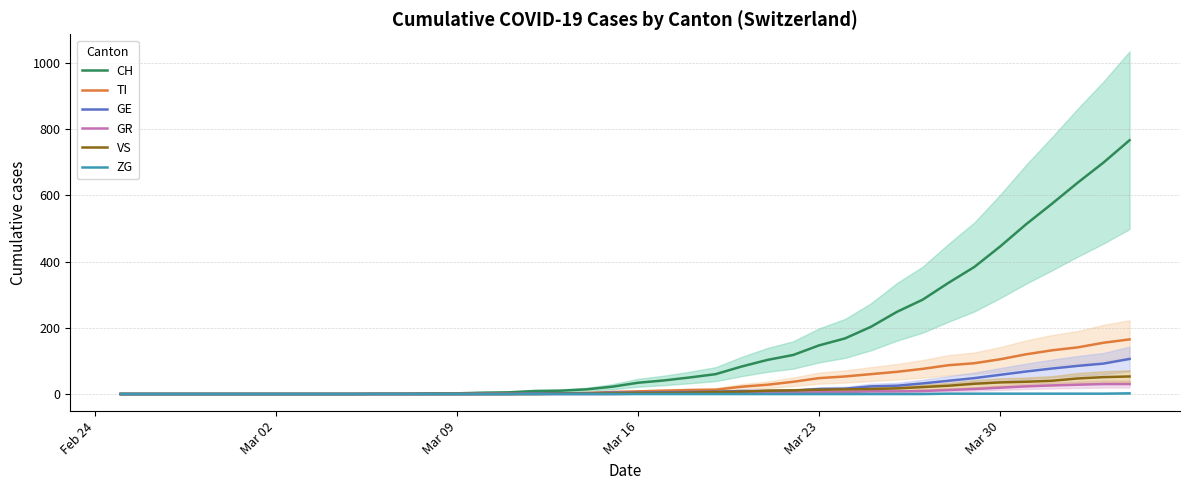

True or false: CH and GR cross at least once.

False